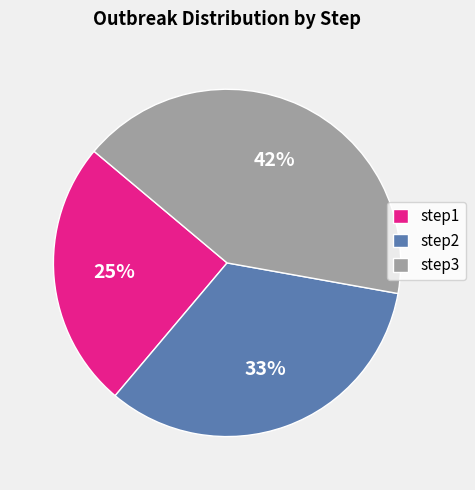

True or false: step3 accounts for 42% of the total.

True